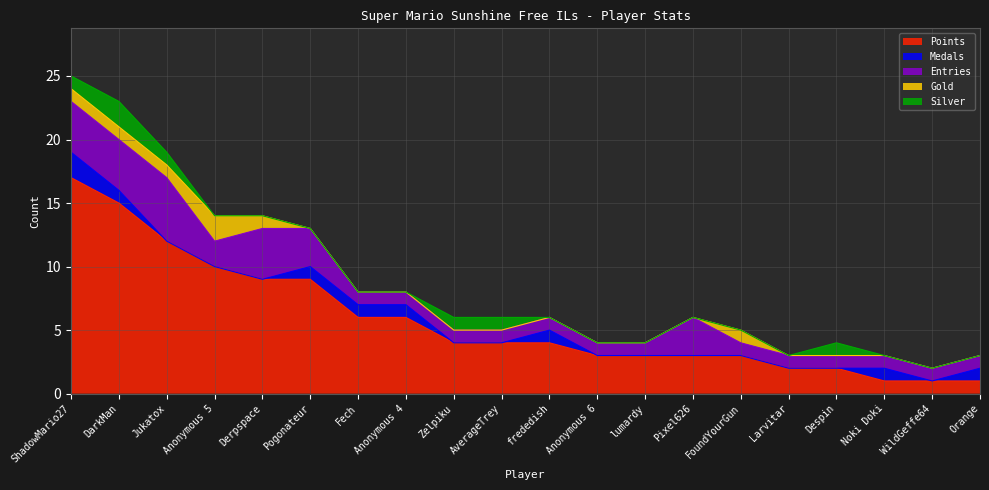

Reading right to left, what are all the values shown in this chart?

Points: Orange=1	WildGeffe64=1	Noki Doki=1	Despin=2	Larvitar=2	FoundYourGun=3	Pixel626=3	lumardy=3	Anonymous 6=3	frededish=4	AverageTrey=4	Zelpiku=4	Anonymous 4=6	Fech=6	Pogonateur=9	Derpspace=9	Anonymous 5=10	Jukatox=12	DarkMan=15	ShadowMario27=17
Medals: Orange=1	WildGeffe64=0	Noki Doki=1	Despin=0	Larvitar=0	FoundYourGun=0	Pixel626=0	lumardy=0	Anonymous 6=0	frededish=1	AverageTrey=0	Zelpiku=0	Anonymous 4=1	Fech=1	Pogonateur=1	Derpspace=0	Anonymous 5=0	Jukatox=0	DarkMan=1	ShadowMario27=2
Entries: Orange=1	WildGeffe64=1	Noki Doki=1	Despin=1	Larvitar=1	FoundYourGun=1	Pixel626=3	lumardy=1	Anonymous 6=1	frededish=1	AverageTrey=1	Zelpiku=1	Anonymous 4=1	Fech=1	Pogonateur=3	Derpspace=4	Anonymous 5=2	Jukatox=5	DarkMan=4	ShadowMario27=4
Gold: Orange=0	WildGeffe64=0	Noki Doki=0	Despin=0	Larvitar=0	FoundYourGun=1	Pixel626=0	lumardy=0	Anonymous 6=0	frededish=0	AverageTrey=0	Zelpiku=0	Anonymous 4=0	Fech=0	Pogonateur=0	Derpspace=1	Anonymous 5=2	Jukatox=1	DarkMan=1	ShadowMario27=1
Silver: Orange=0	WildGeffe64=0	Noki Doki=0	Despin=1	Larvitar=0	FoundYourGun=0	Pixel626=0	lumardy=0	Anonymous 6=0	frededish=0	AverageTrey=1	Zelpiku=1	Anonymous 4=0	Fech=0	Pogonateur=0	Derpspace=0	Anonymous 5=0	Jukatox=1	DarkMan=2	ShadowMario27=1